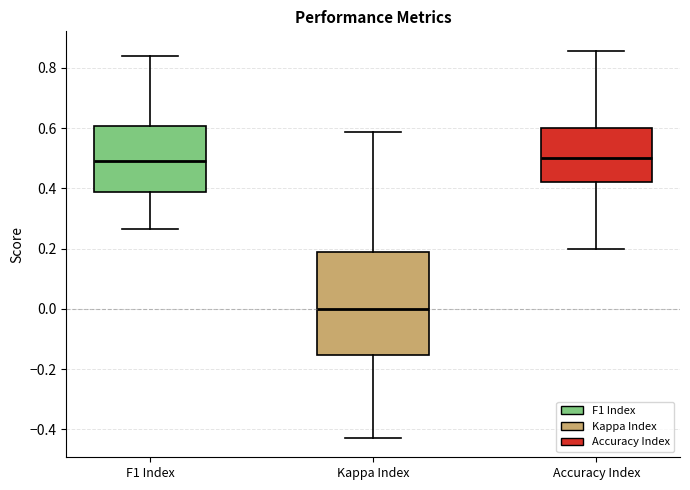

Reading left to right, transcribe this box plot: for each box, give where its median line is, the range the box spans, and where its two whiskers end, as read against the y-axis. The values are not printed on the chart, so give them approximately, as read against the axis.

F1 Index: median 0.50, box 0.38 to 0.60, whiskers 0.26 to 0.84
Kappa Index: median 0.00, box -0.16 to 0.18, whiskers -0.42 to 0.58
Accuracy Index: median 0.50, box 0.42 to 0.60, whiskers 0.20 to 0.86